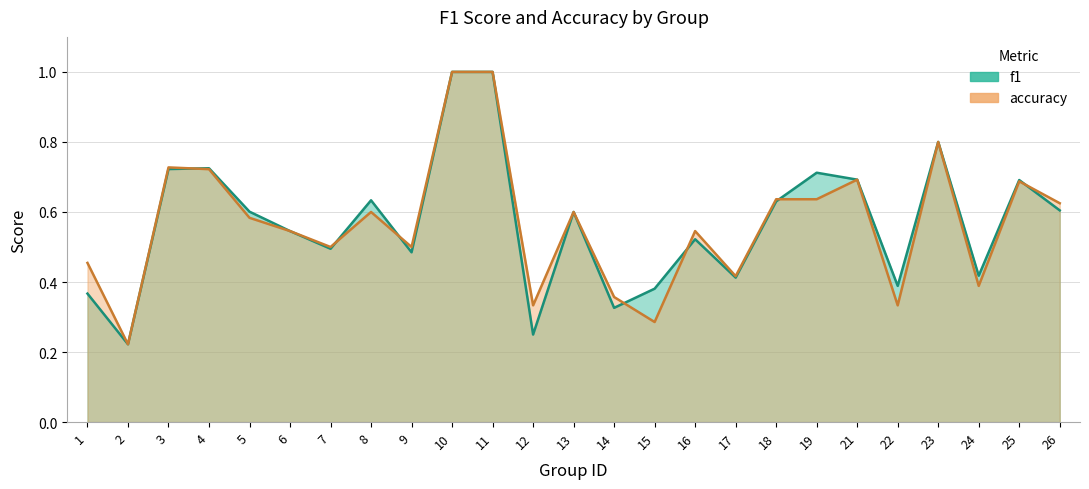

What is the difference between the maximum and second lowest values in the f1 series?

0.8